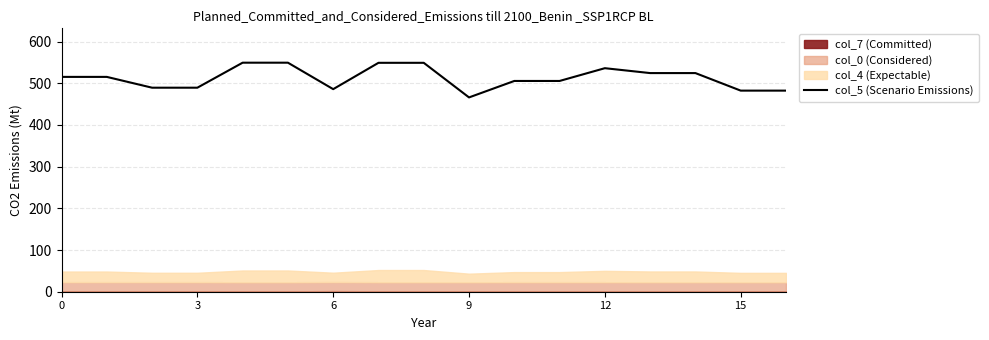

True or false: col_5 (Scenario Emissions) has a value of 341.3 at 0.

False